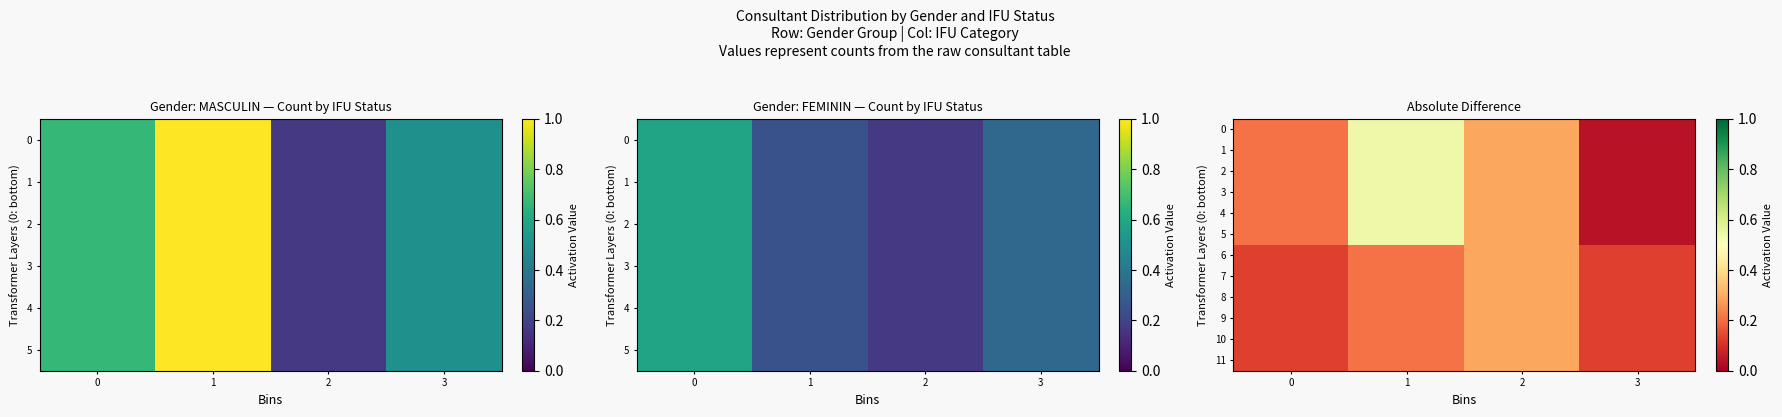

At how many categories does at least one series exceed 0?

4